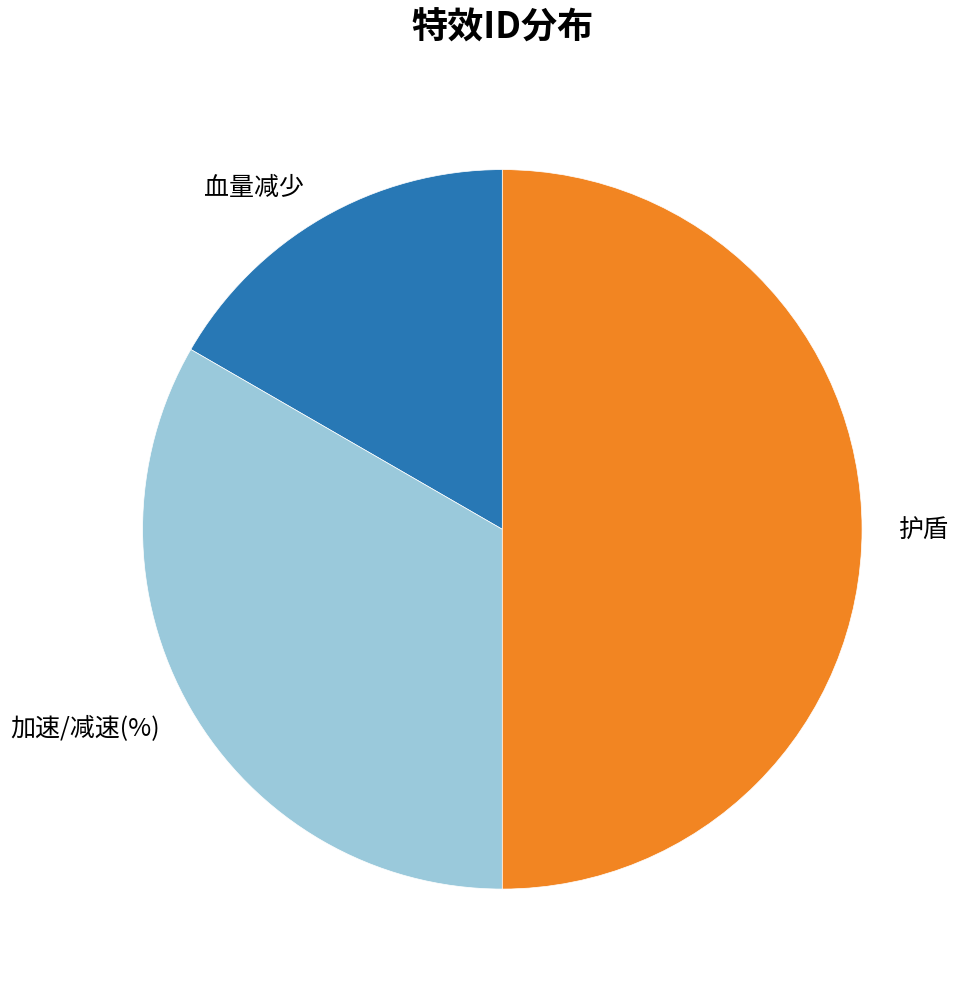

True or false: 护盾 accounts for 50% of the total.

True